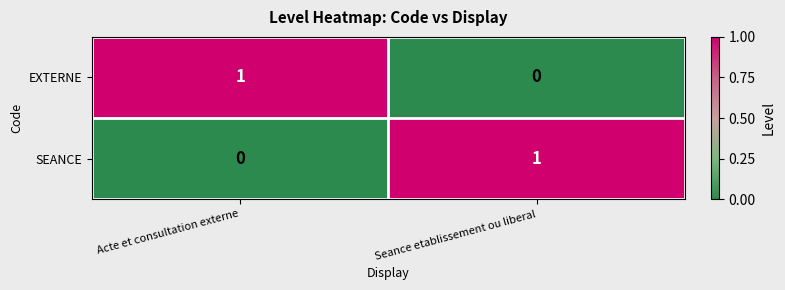

At which label is SEANCE closest to 0?

Acte et consultation externe